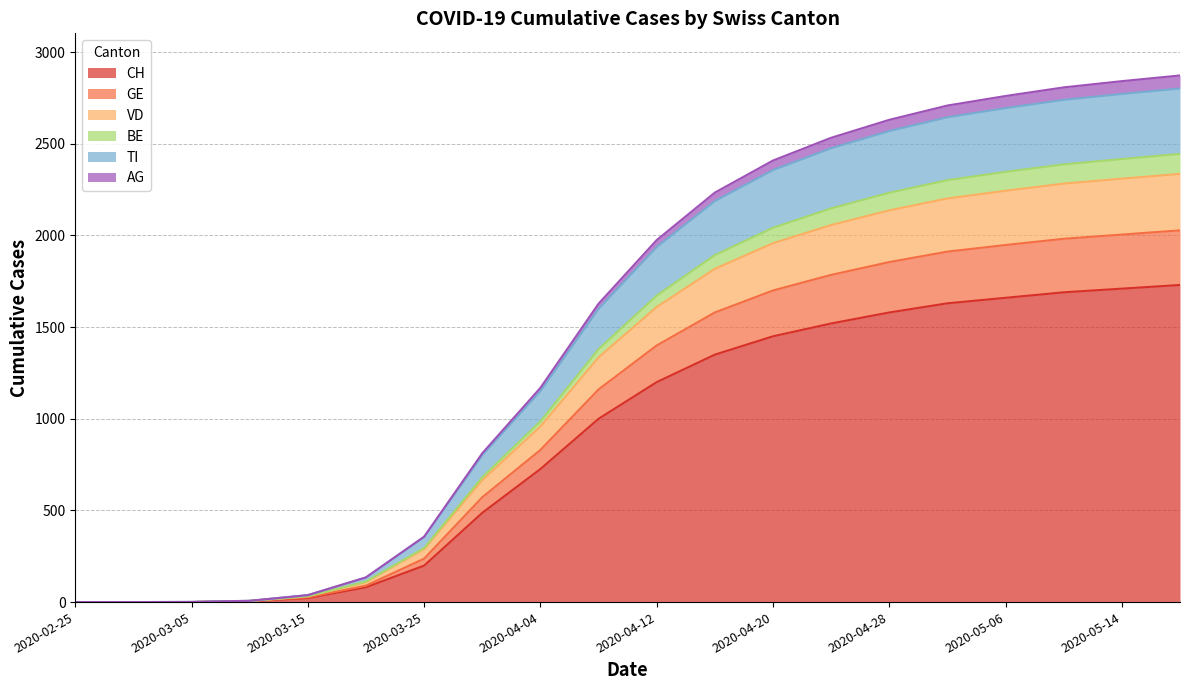

What are all the series names shown in the legend?

CH, GE, VD, BE, TI, AG